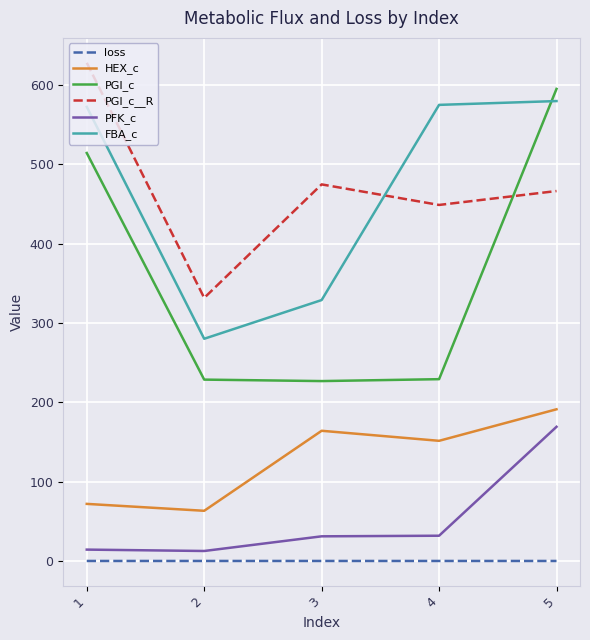

Is it true that PGI_c equals 228.6 at 2?

True